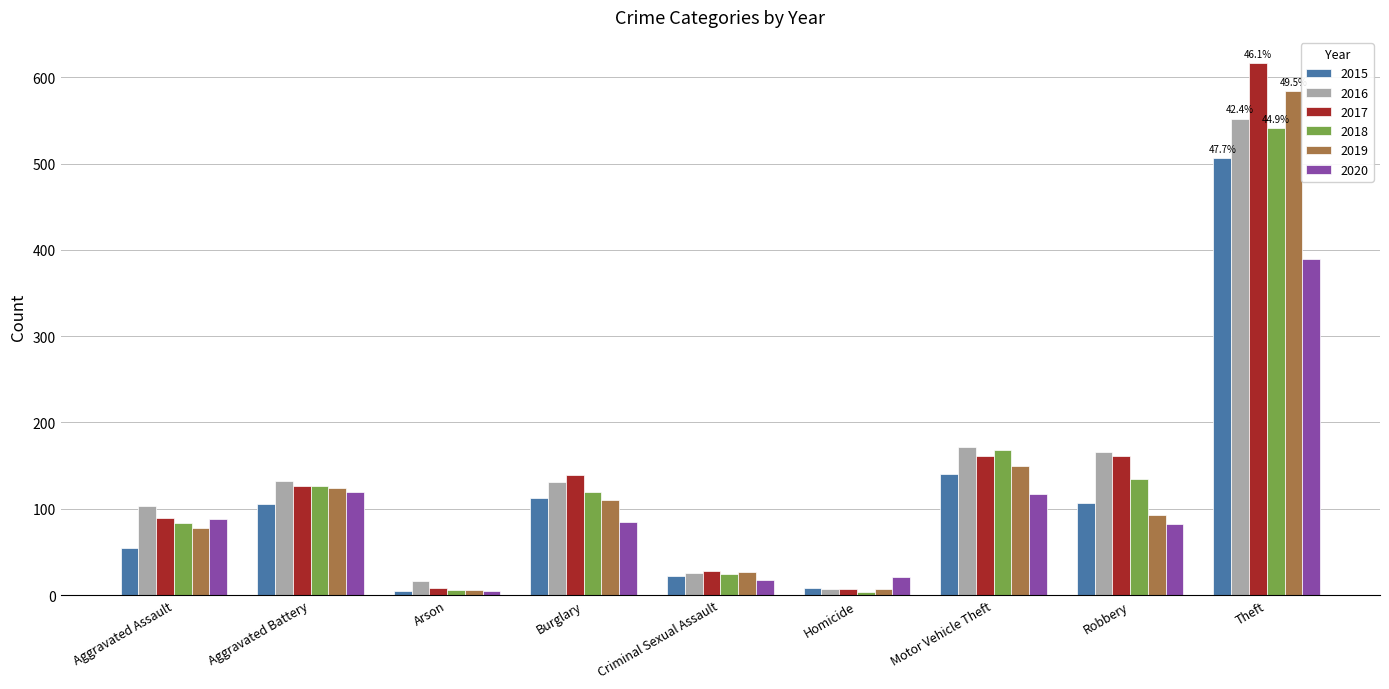

Which series has the largest range (max minus min)?

2017